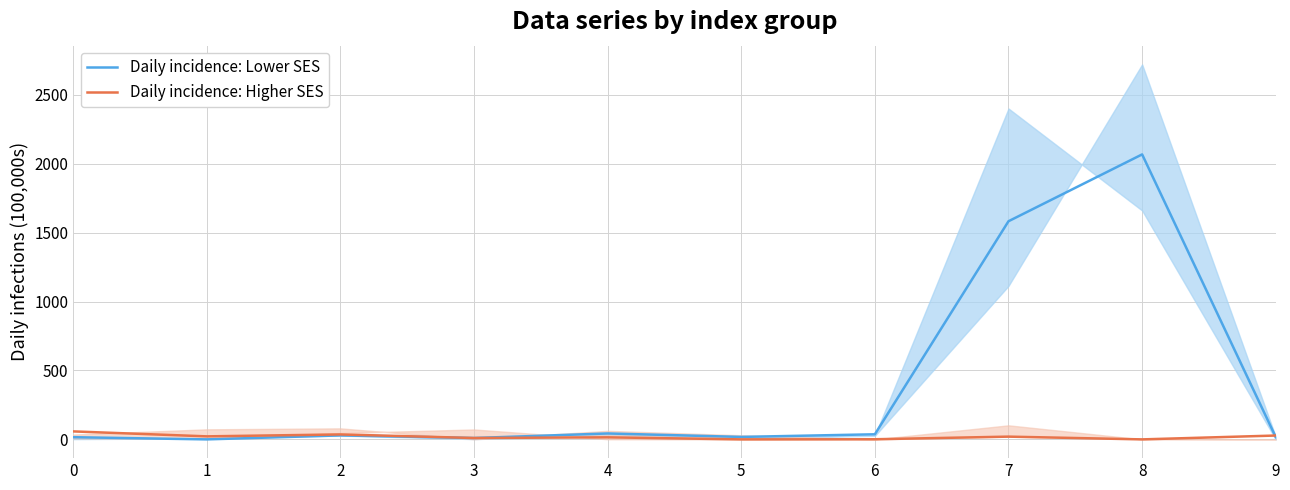

True or false: Daily incidence: Higher SES has more than 0 points higher than both neighbors.

True